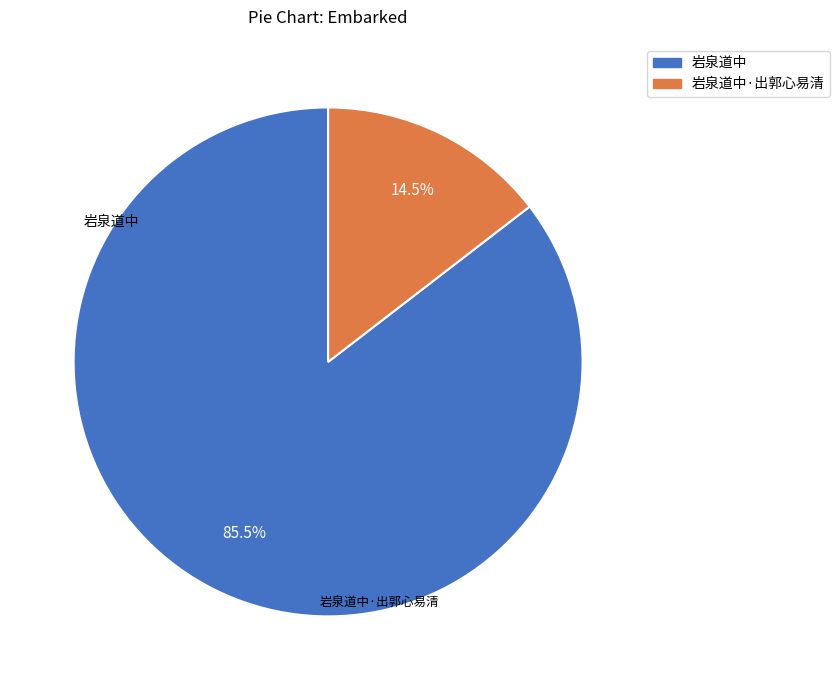

To the nearest percent, what portion does 岩泉道中·出郭心易清 represent?

15%